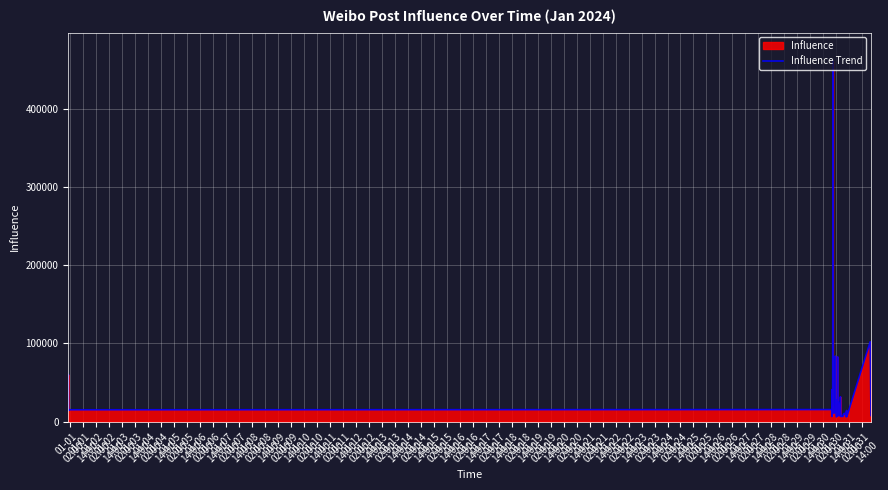

What is the greatest value displayed?

461085